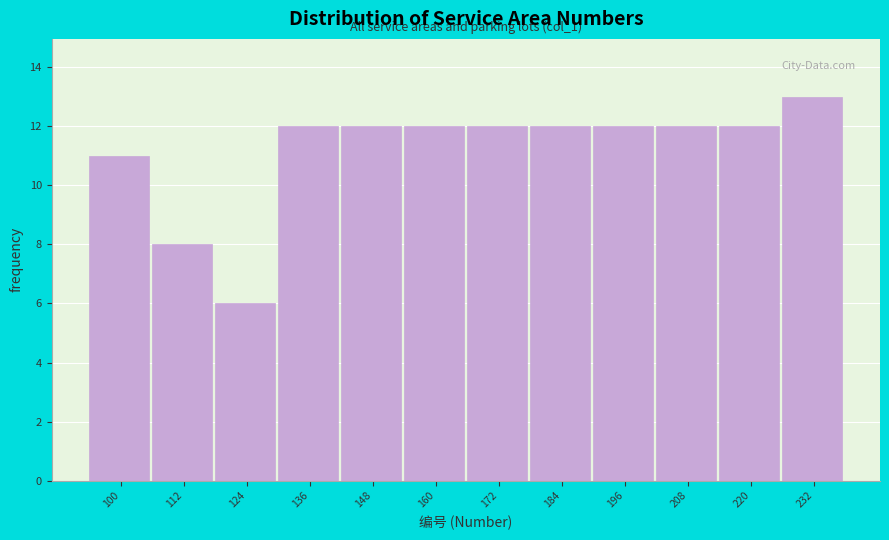

Reading left to right, extract all data points from this chart.

11	8	6	12	12	12	12	12	12	12	12	13